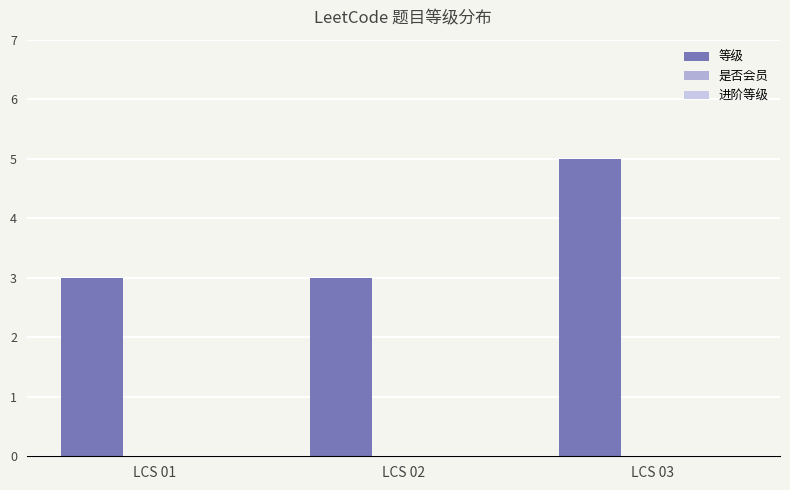

Are the bars horizontal?

No